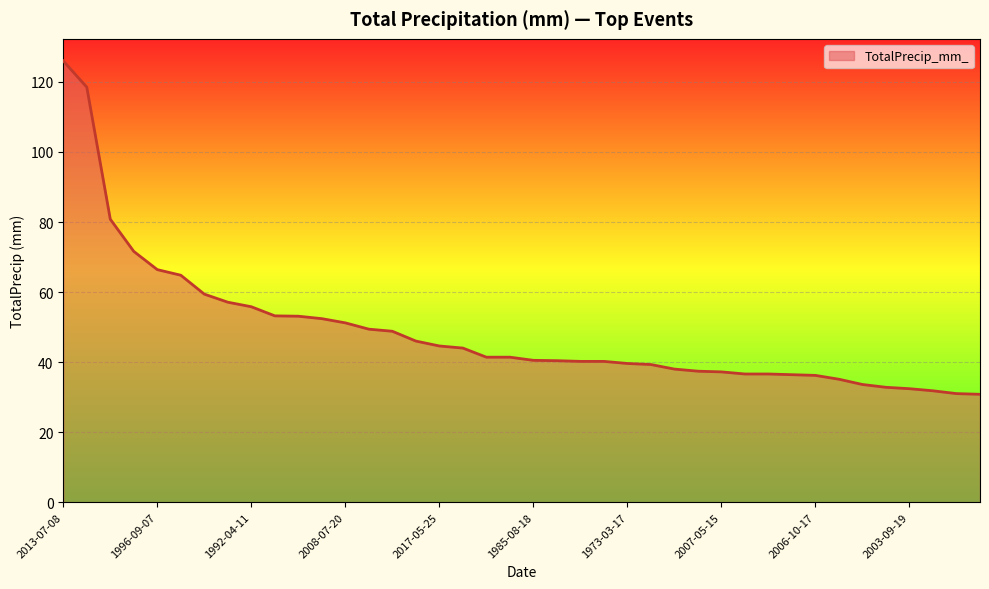

What is the smallest value displayed?

30.8